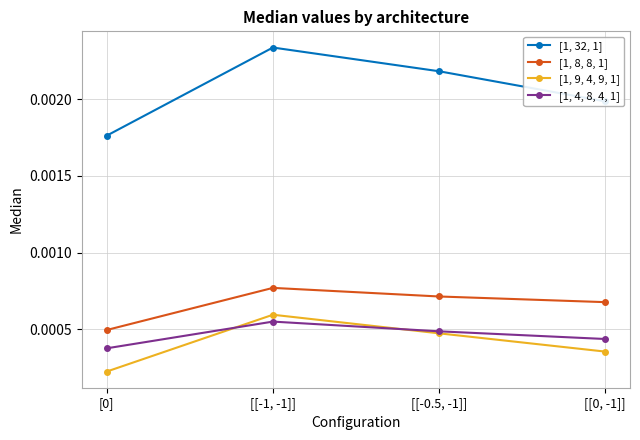

How many lines are shown in the chart?

4